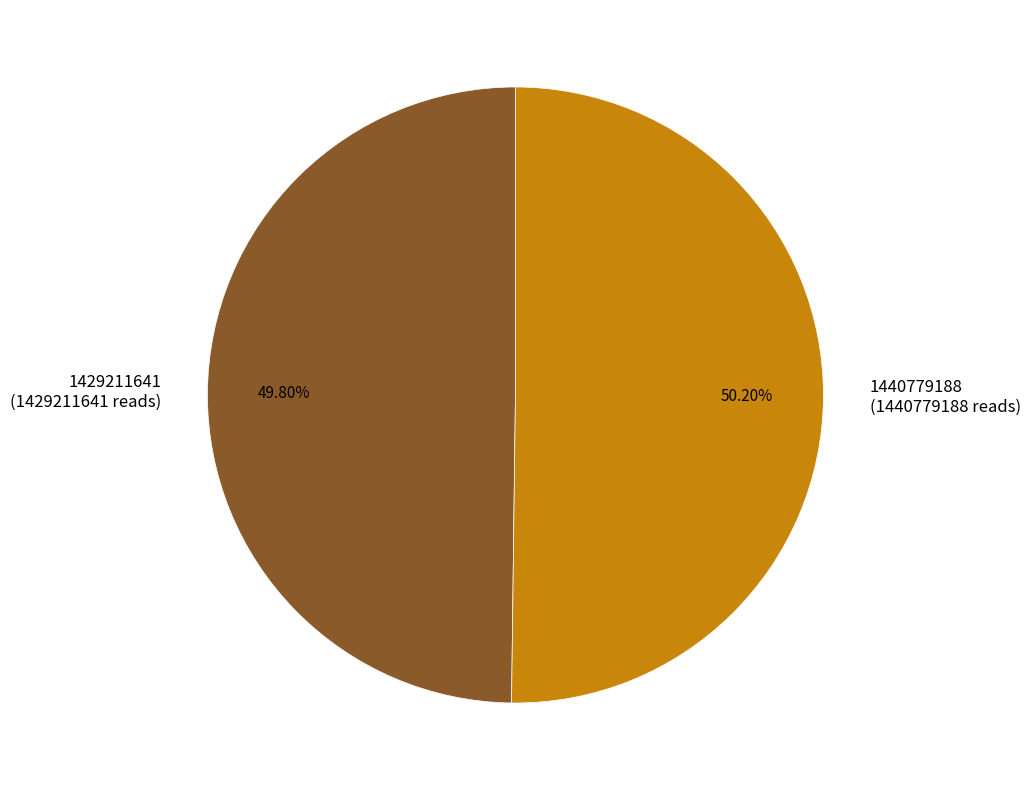

Does any single category account for the majority?

Yes